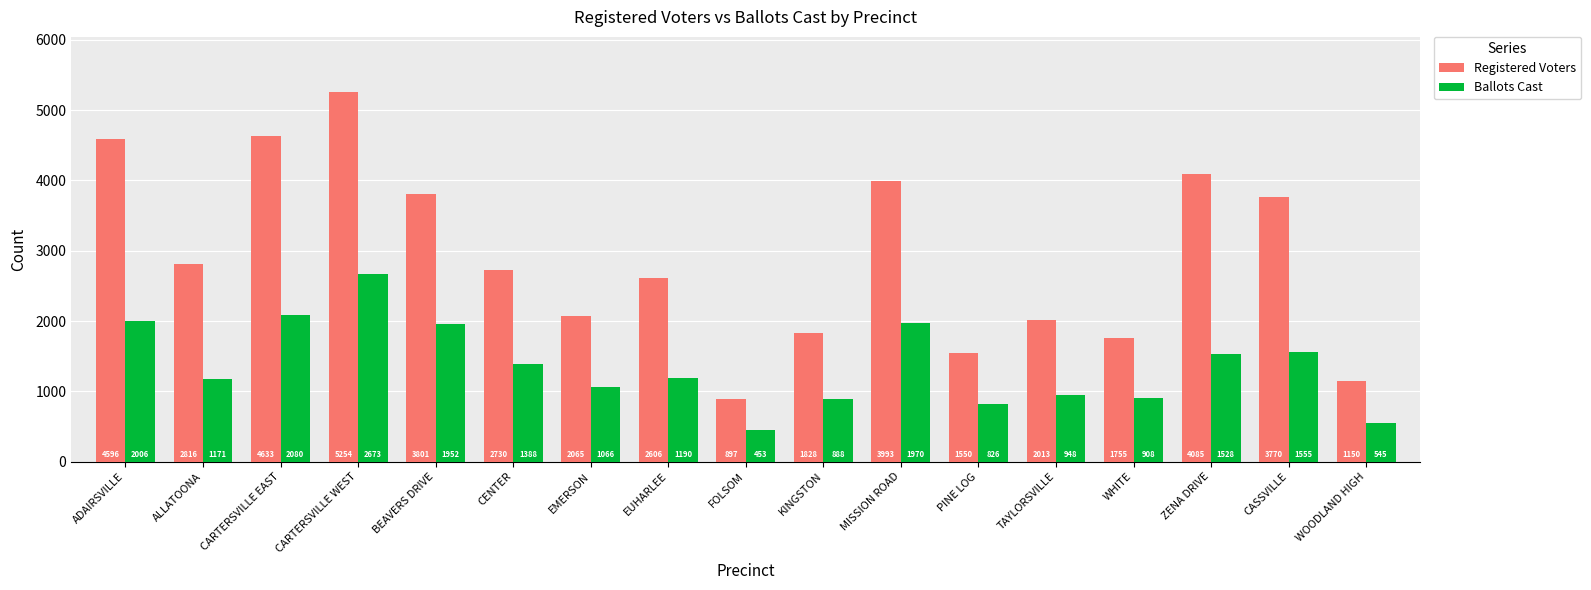

What is the label of the 6th bar from the right?

PINE LOG